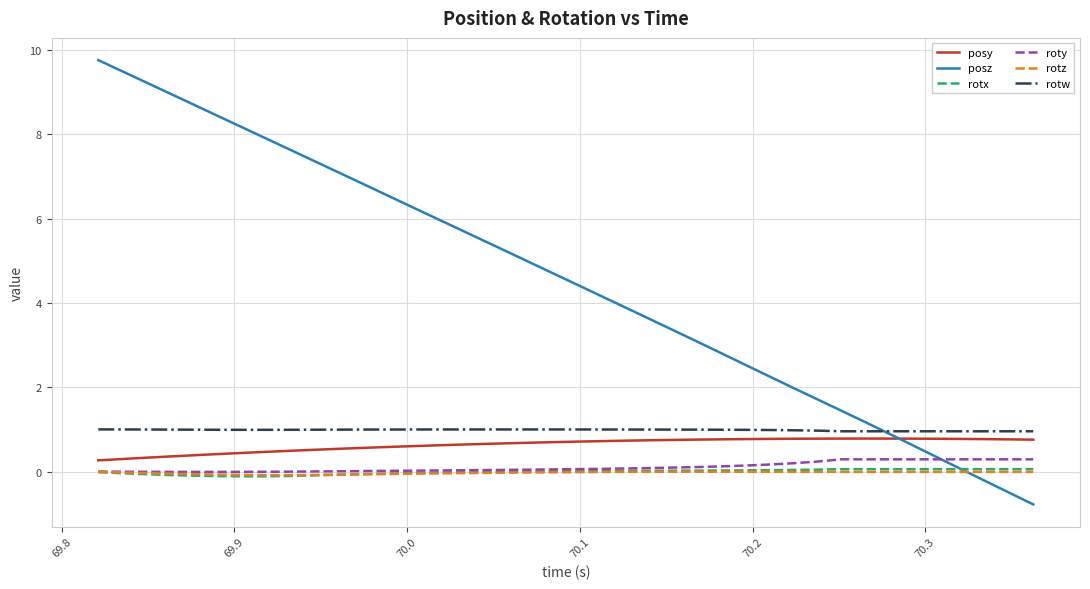

What are all the series names shown in the legend?

posy, posz, rotx, roty, rotz, rotw